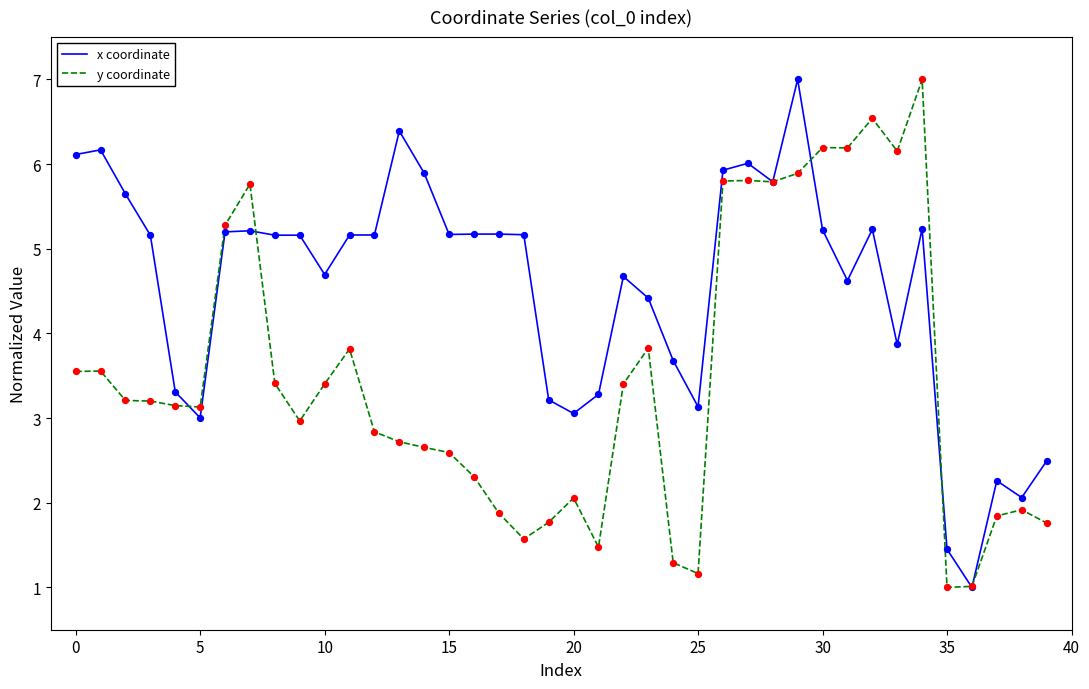

What are all the series names shown in the legend?

x coordinate, y coordinate